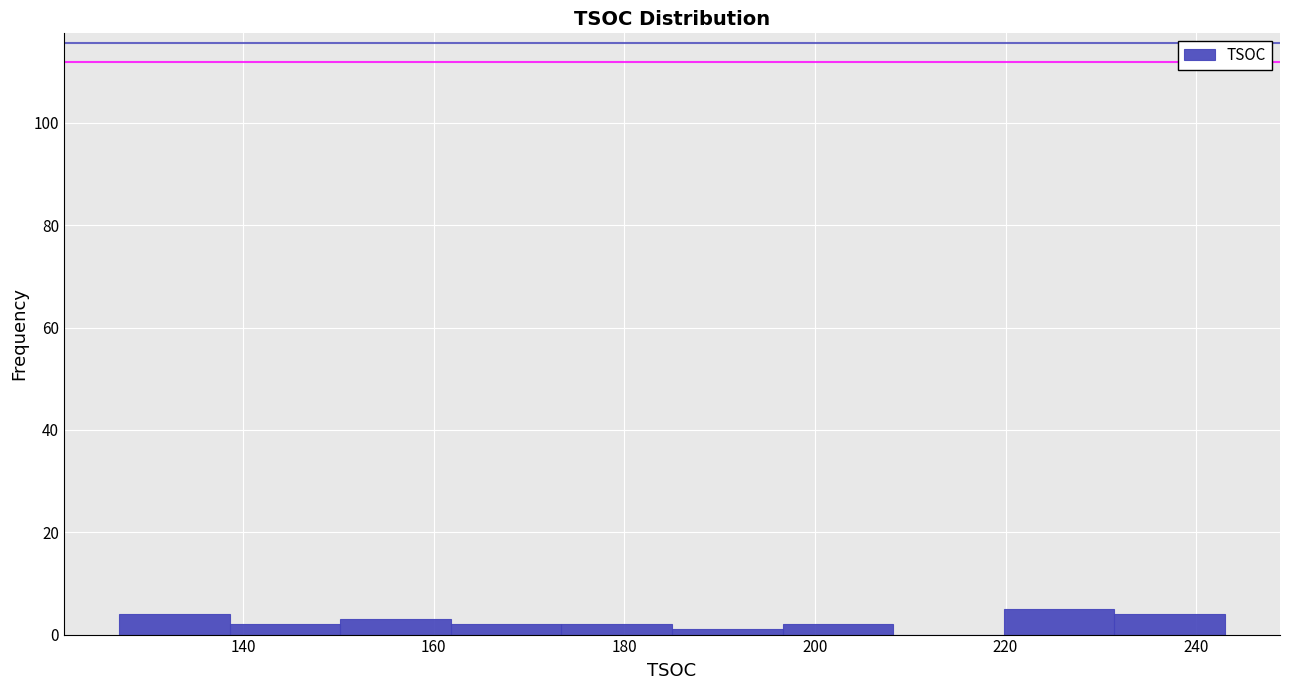

Reading left to right, list every bar in this chart as the range it spans on the x-axis followed by its height. Neither the bar edges nor the heights are printed on the chart, so give them approximately, as read against the axes.

127.0 to 138.6: 4
138.6 to 150.2: 2
150.2 to 161.8: 4
161.8 to 173.4: 2
173.4 to 185.0: 2
185.0 to 196.6: under 2
196.6 to 208.2: 2
208.2 to 219.8: 0
219.8 to 231.4: 6
231.4 to 243.0: 4